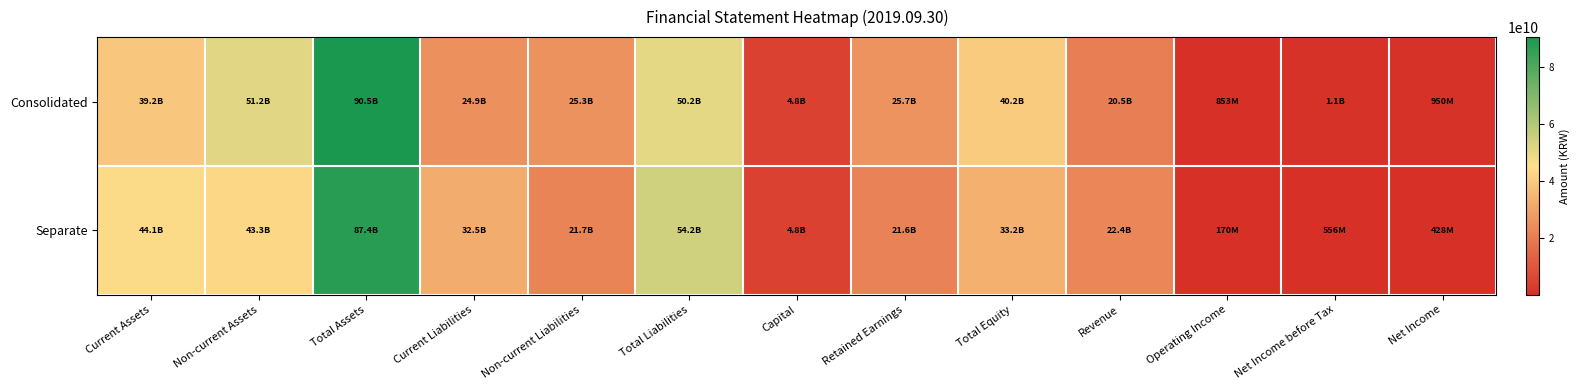

Which has a higher value, Total Assets or Net Income before Tax?

Total Assets